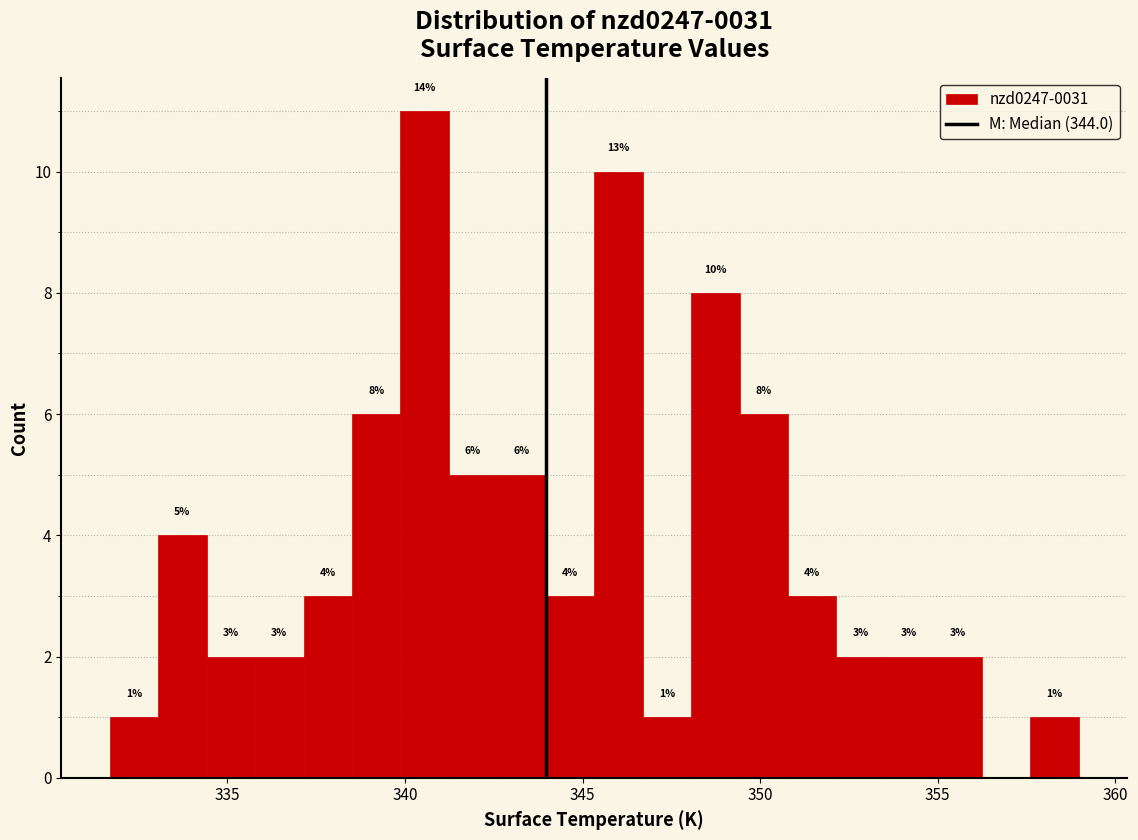

Read against the x-axis, roughly where is the centre of the tallest bar?

340.5